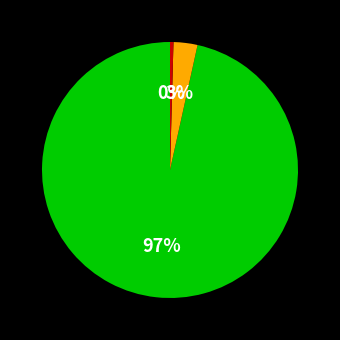

How many segments does this pie chart have?

3